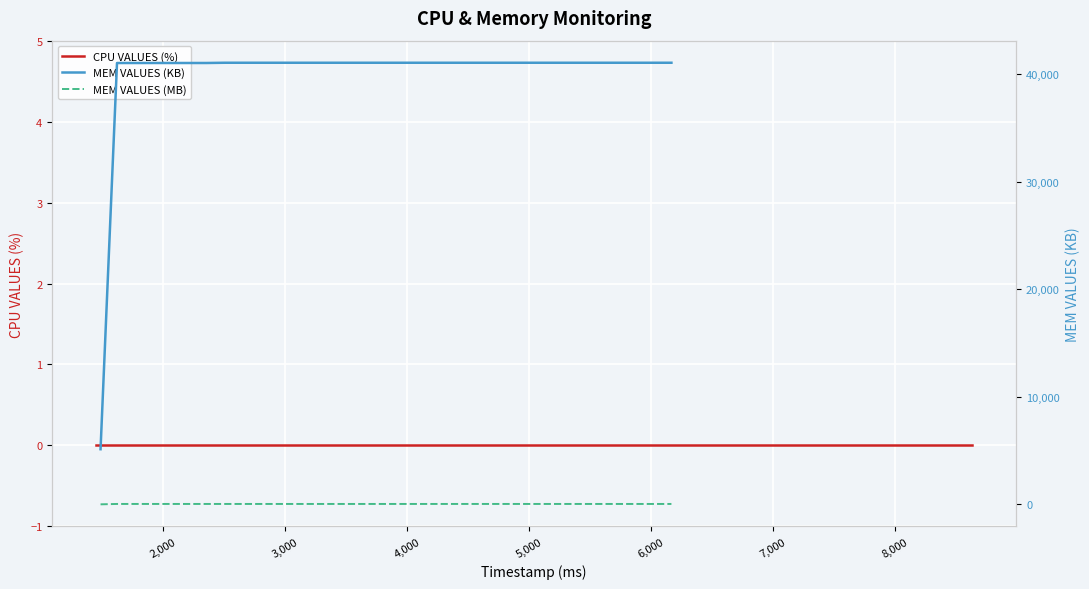

At how many categories does at least one series exceed 32662?

29